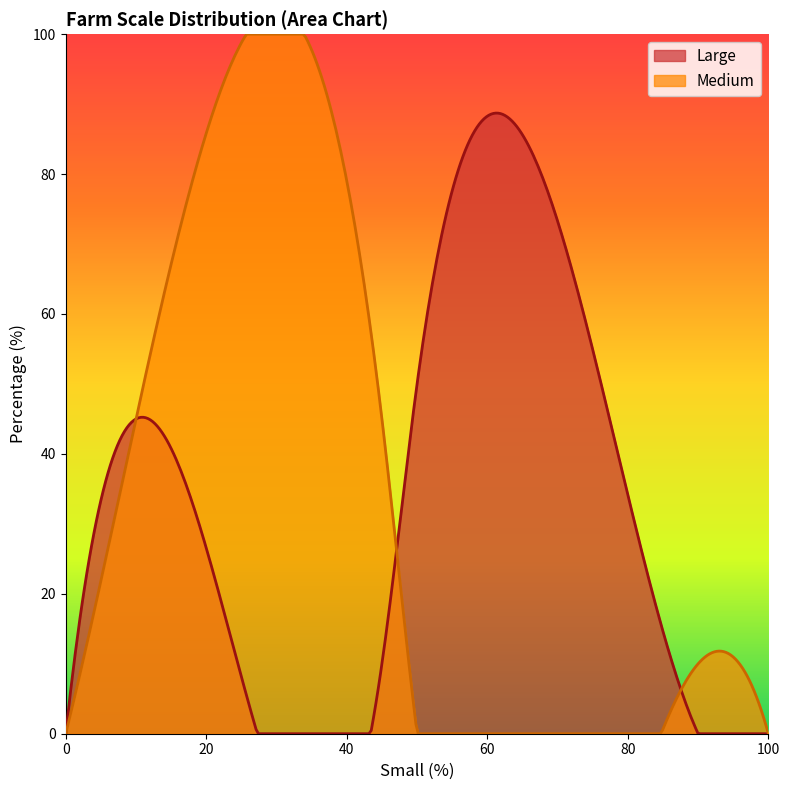

How many lines are shown in the chart?

2